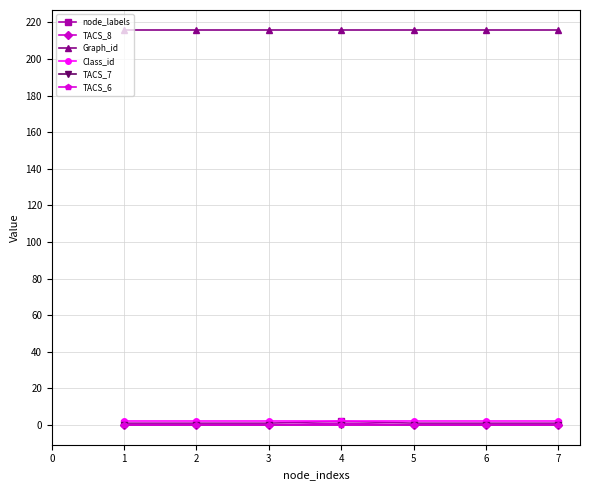

Is this an area chart (filled region under the line)?

No